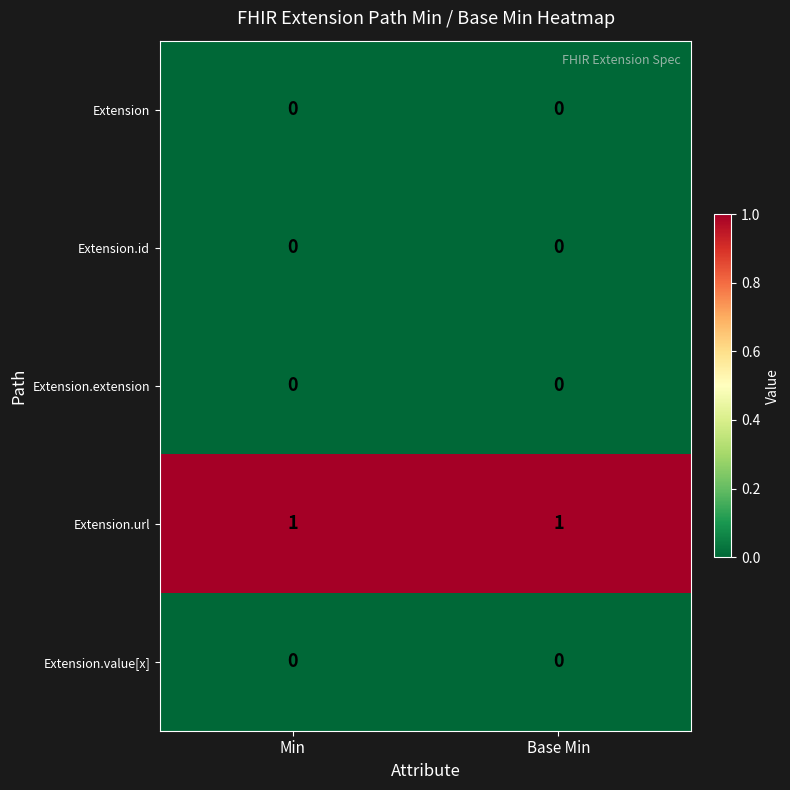

The Extension series shows 0 at Base Min. True or false?

True